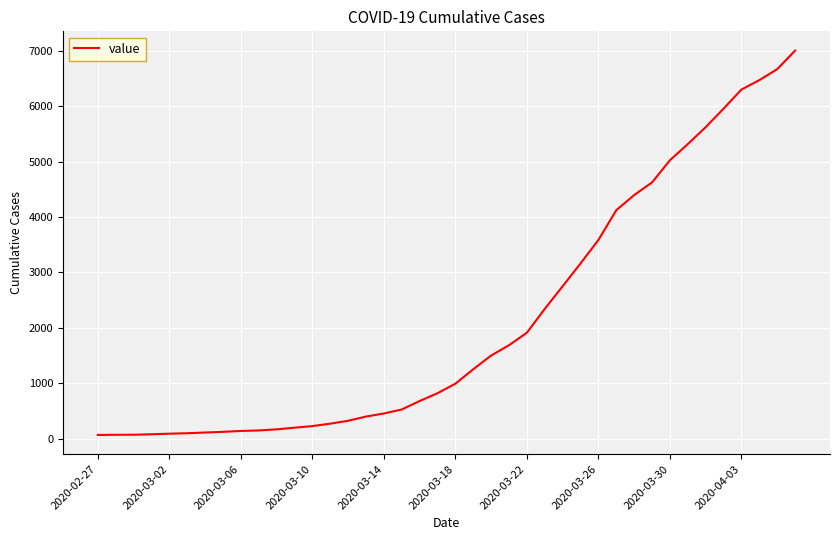

What is the maximum value shown in the chart?

7009